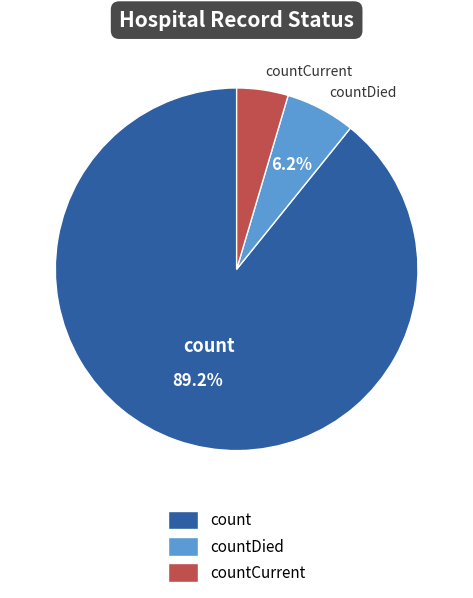

Does any single category account for the majority?

Yes